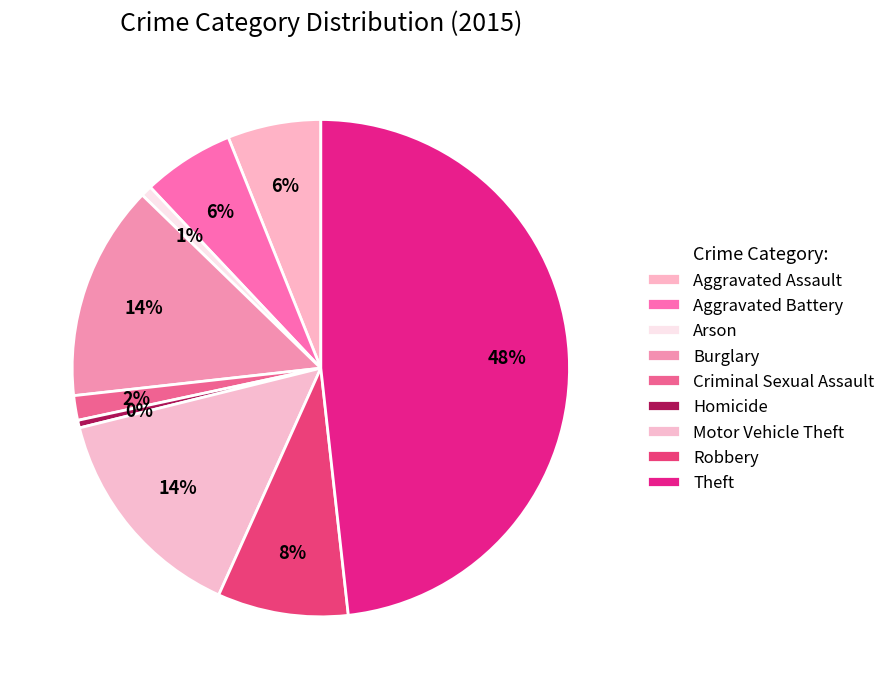

How many segments does this pie chart have?

9